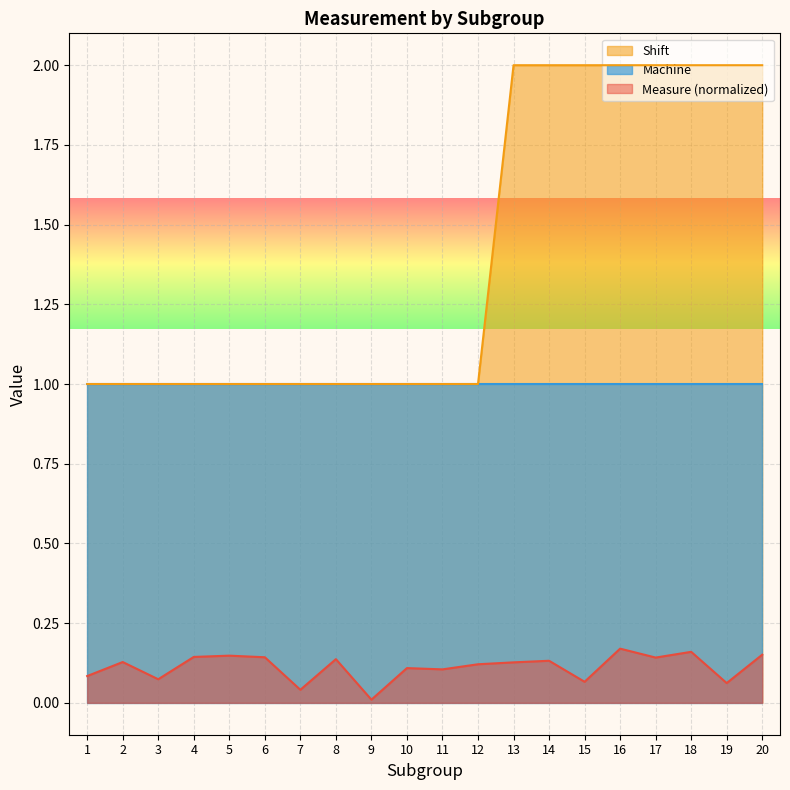

True or false: Measure has a value of 0.0 at 3.

False